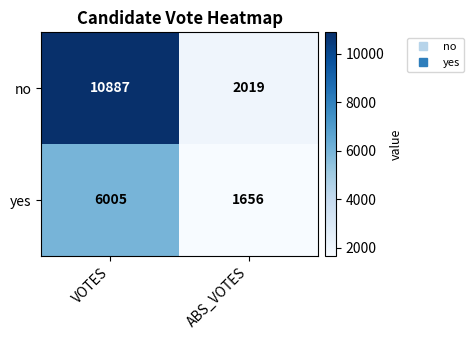

What is the sum of the yes values at ABS_VOTES and VOTES?

7661